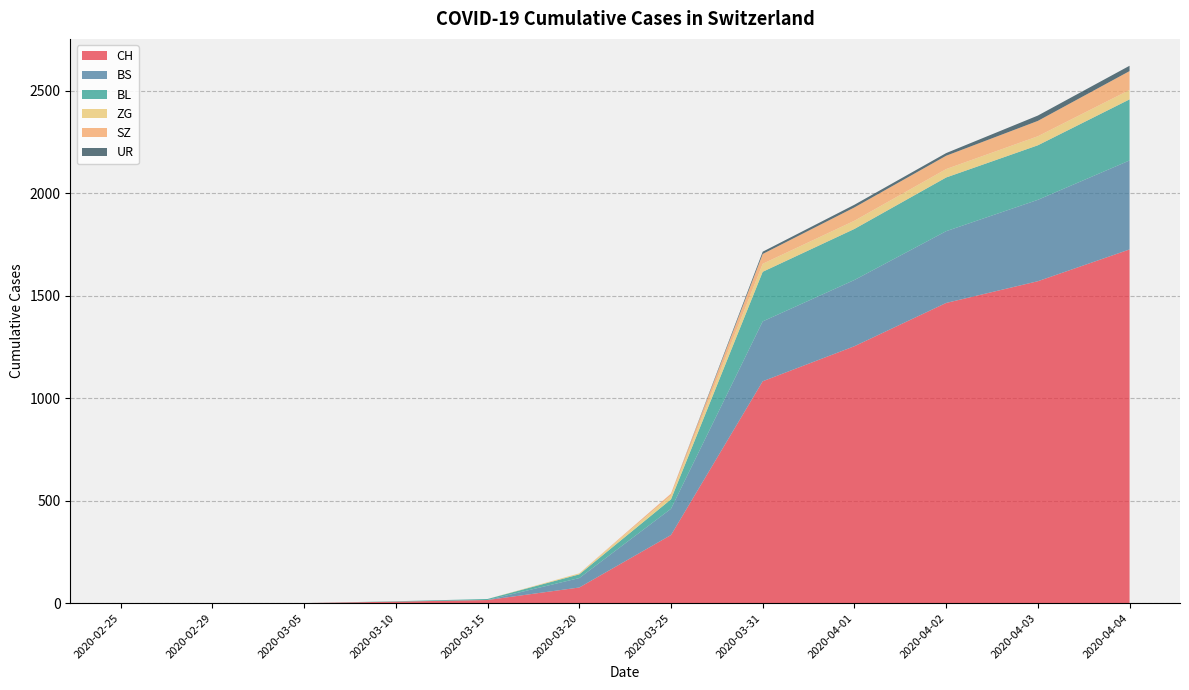

Reading left to right, extract all data points from this chart.

CH: 2020-02-25=0	2020-02-29=0	2020-03-05=0	2020-03-10=7	2020-03-15=15	2020-03-20=76	2020-03-25=332	2020-03-31=1082	2020-04-01=1253	2020-04-02=1464	2020-04-03=1570	2020-04-04=1725
BS: 2020-02-25=0	2020-02-29=0	2020-03-05=0	2020-03-10=0	2020-03-15=0	2020-03-20=46	2020-03-25=128	2020-03-31=292	2020-04-01=323	2020-04-02=350	2020-04-03=397	2020-04-04=434
BL: 2020-02-25=0	2020-02-29=0	2020-03-05=0	2020-03-10=2	2020-03-15=5	2020-03-20=18	2020-03-25=46	2020-03-31=242	2020-04-01=249	2020-04-02=262	2020-04-03=266	2020-04-04=298
ZG: 2020-02-25=0	2020-02-29=0	2020-03-05=0	2020-03-10=0	2020-03-15=0	2020-03-20=5	2020-03-25=18	2020-03-31=39	2020-04-01=40	2020-04-02=41	2020-04-03=44	2020-04-04=46
SZ: 2020-02-25=0	2020-02-29=0	2020-03-05=0	2020-03-10=0	2020-03-15=0	2020-03-20=0	2020-03-25=10	2020-03-31=48	2020-04-01=65	2020-04-02=65	2020-04-03=75	2020-04-04=92
UR: 2020-02-25=0	2020-02-29=0	2020-03-05=0	2020-03-10=0	2020-03-15=0	2020-03-20=0	2020-03-25=0	2020-03-31=11	2020-04-01=13	2020-04-02=13	2020-04-03=26	2020-04-04=26